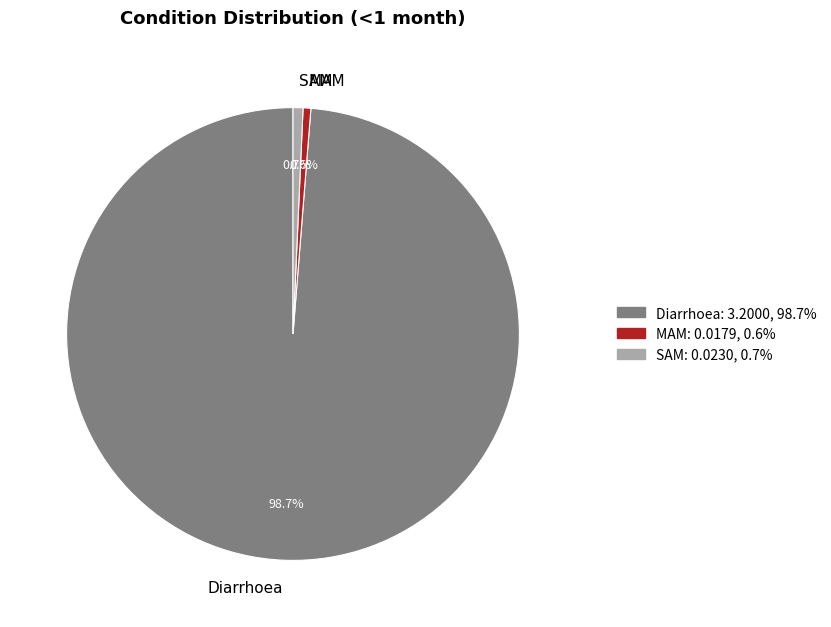

What percentage is the Diarrhoea slice, to the nearest percent?

99%